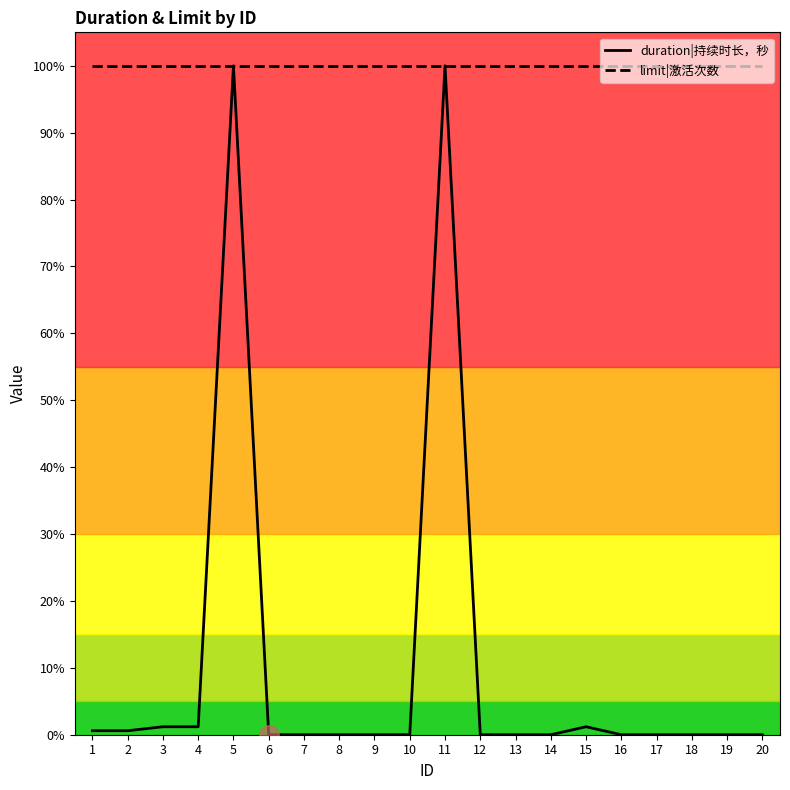

What is the maximum value for duration|持续时长，秒?

100.0